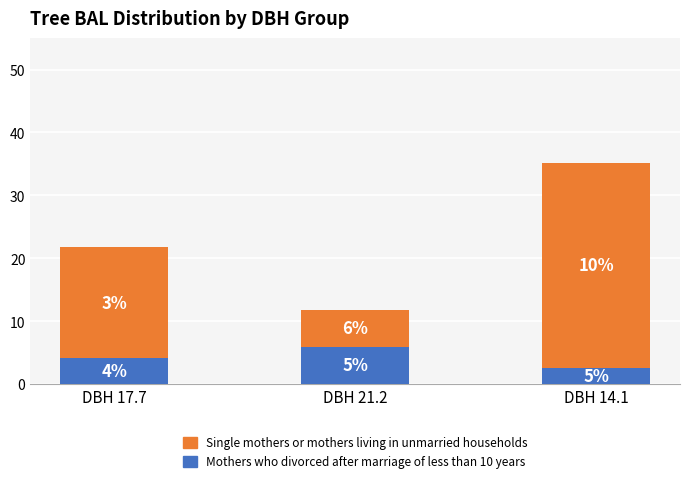

How many bars are there in total?

3